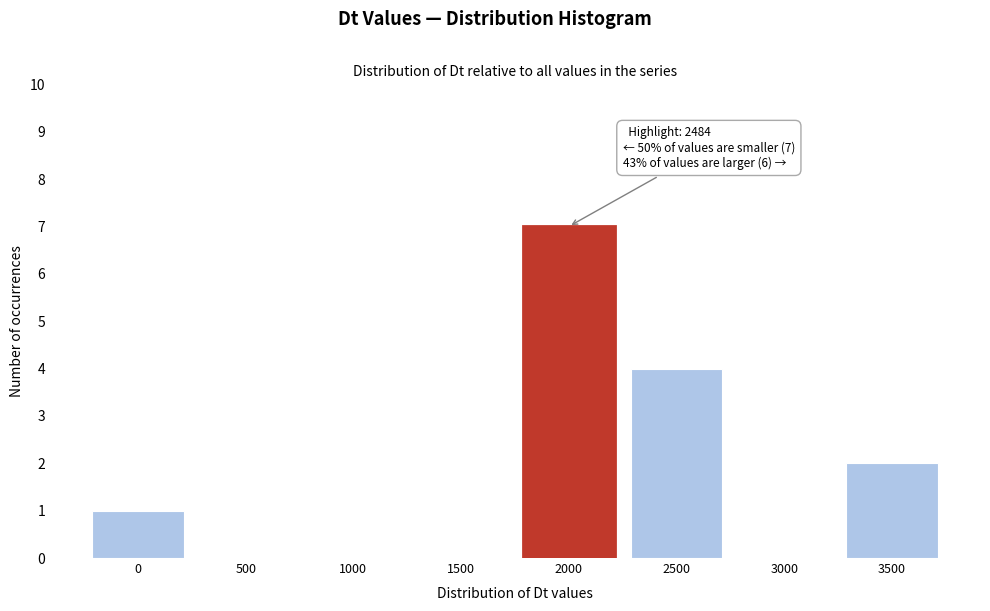

Reading right to left, list all the values displayed in this chart.

3500=2	3000=0	2500=4	2000=7	1500=0	1000=0	500=0	0=1